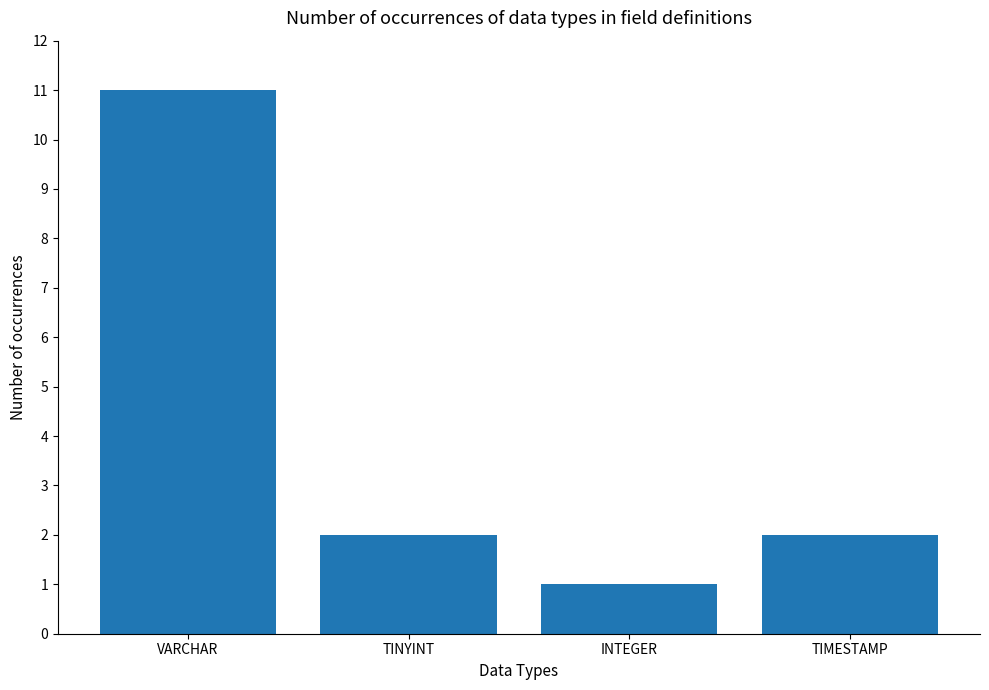

How many values are between 2 and 11?

3